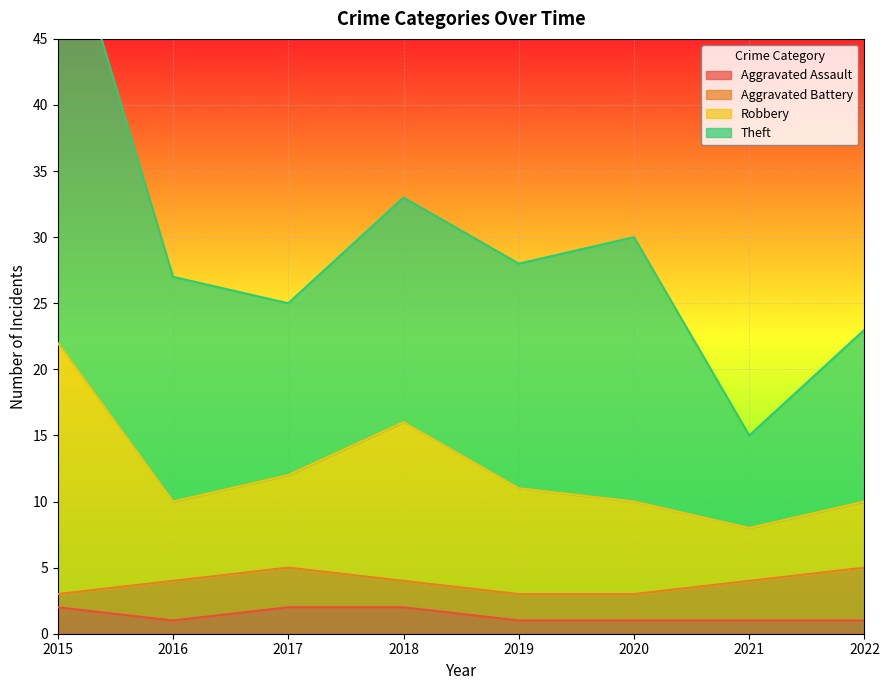

How many Aggravated Assault values are between 1 and 2?

8